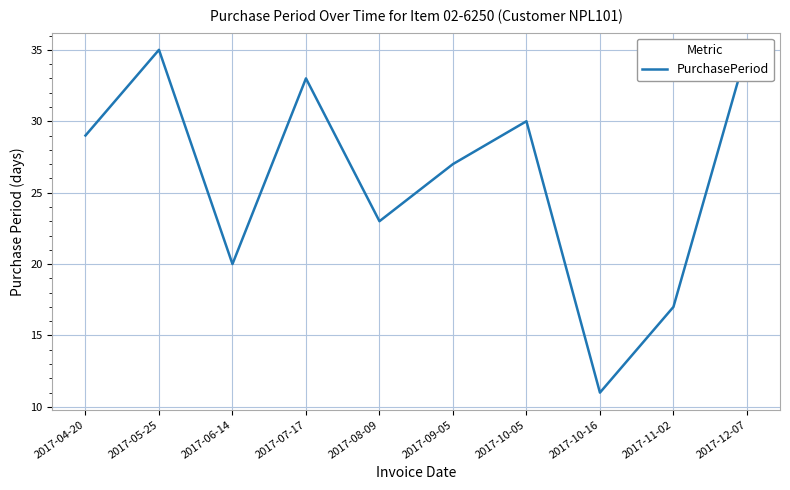

What is the change in value from 2017-04-20 to 2017-06-14?

-9